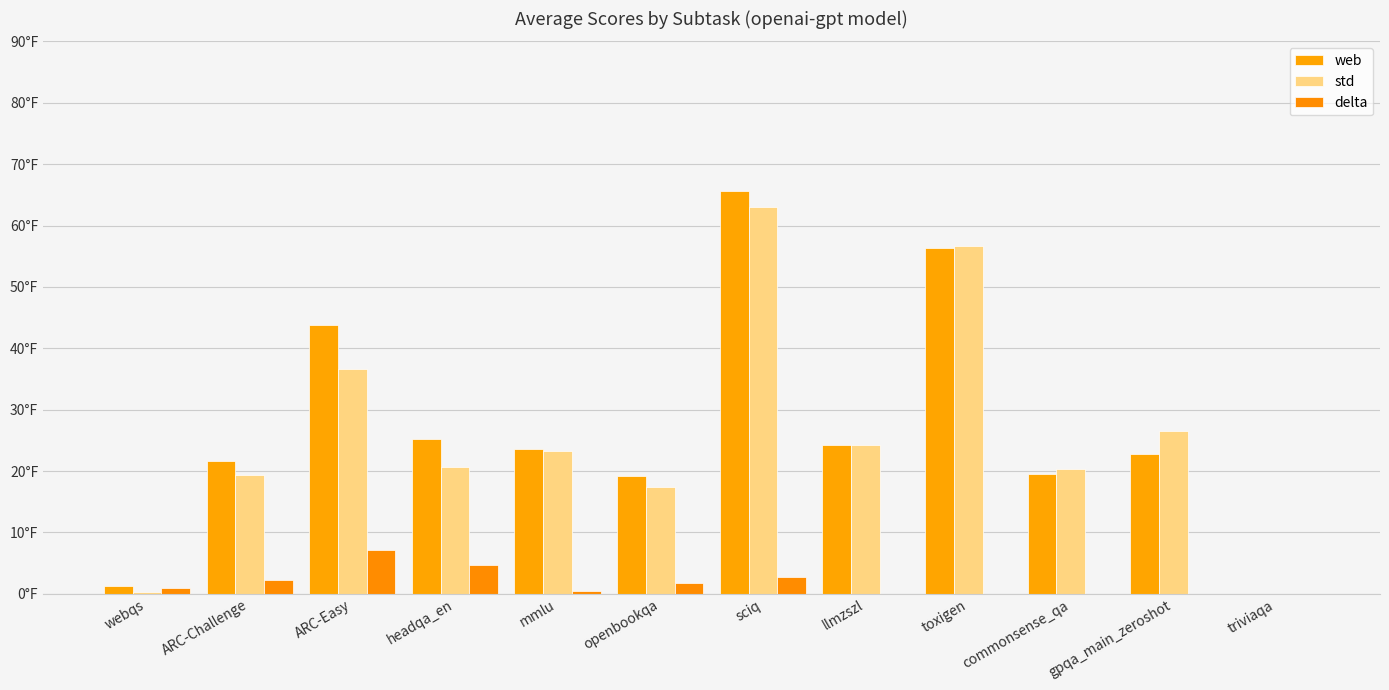

How many values in std are above zero?

11